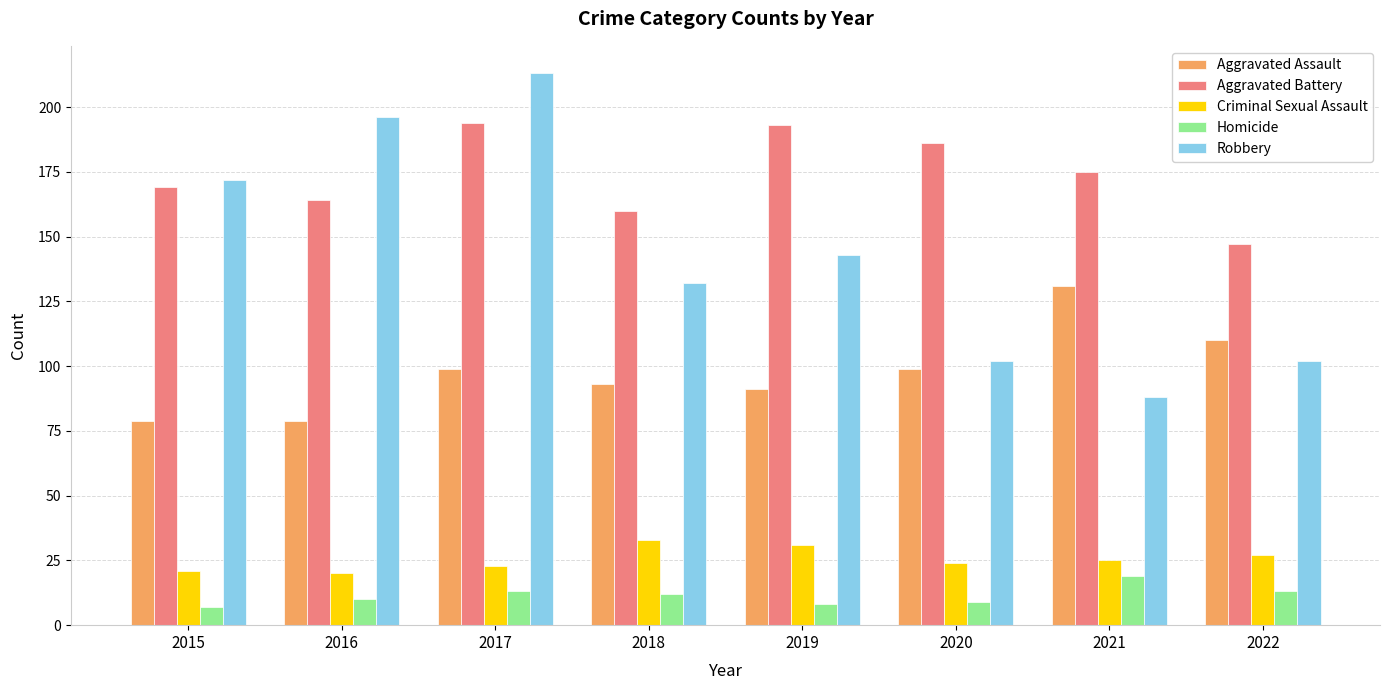

What is the total value across all series at 2021?

438